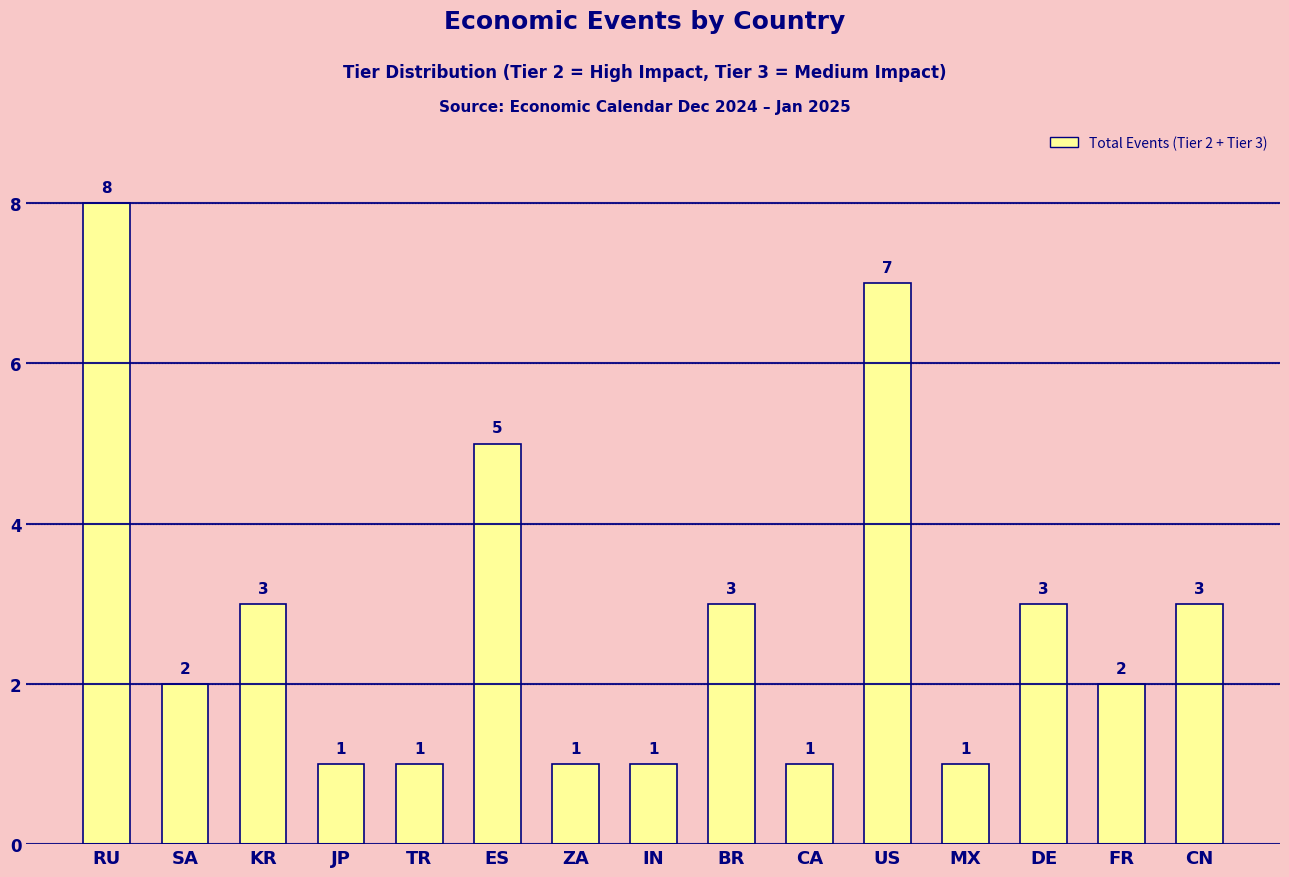

What is the change in value from RU to KR?

-5